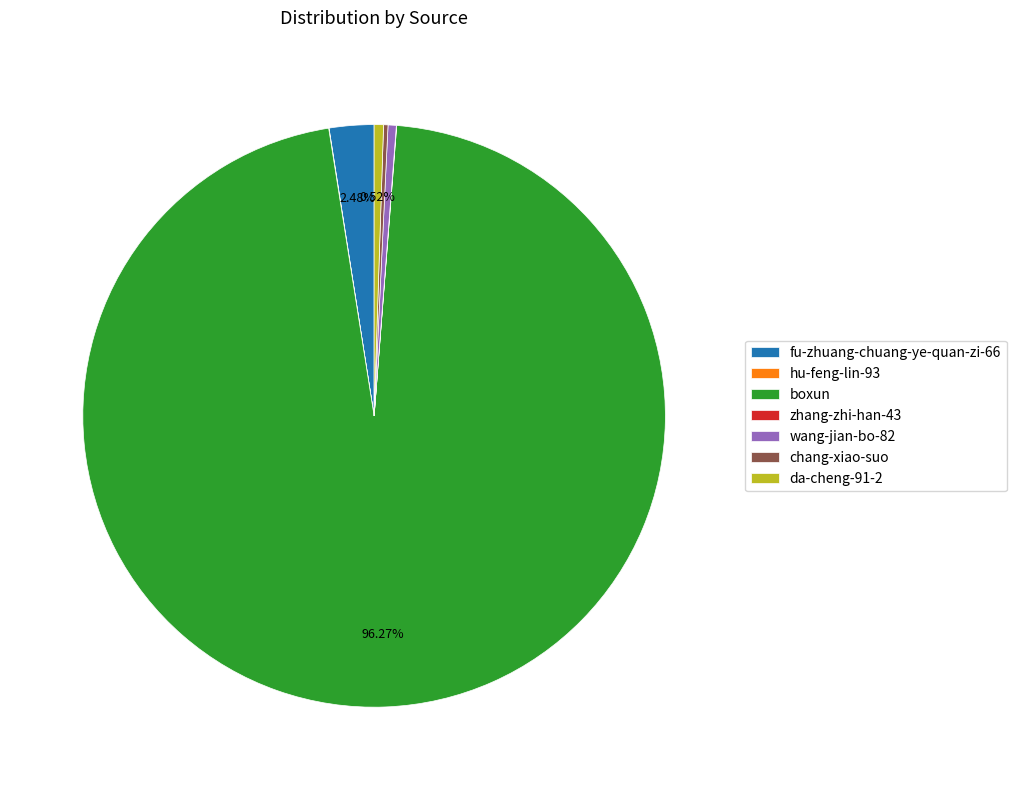

Which has a higher value, boxun or da-cheng-91-2?

boxun